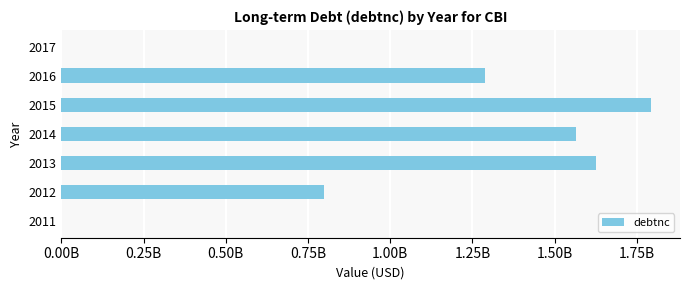

What is the average value?

1009844714